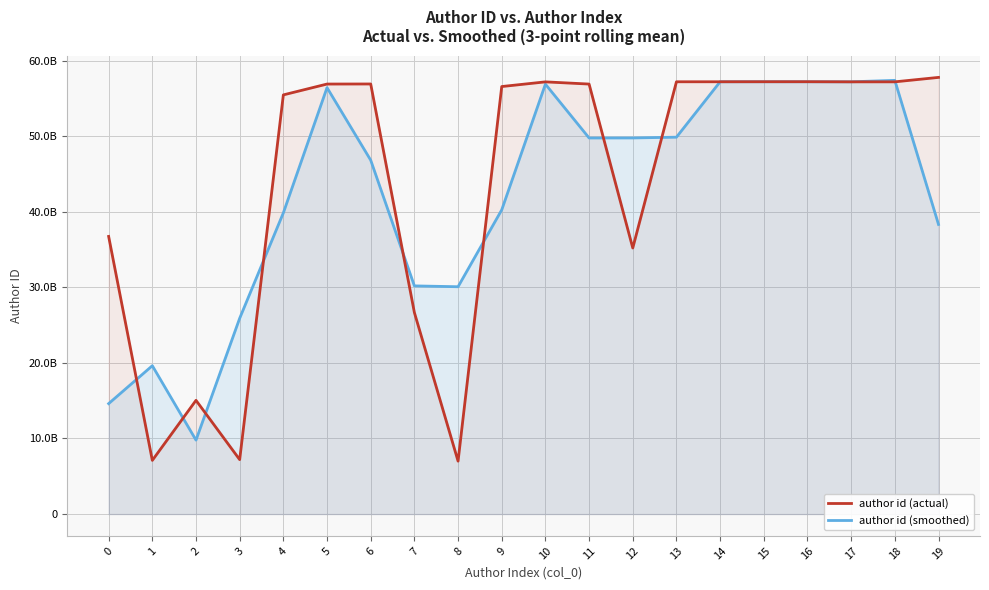

True or false: author id (smoothed) has more than 0 points higher than both neighbors.

True